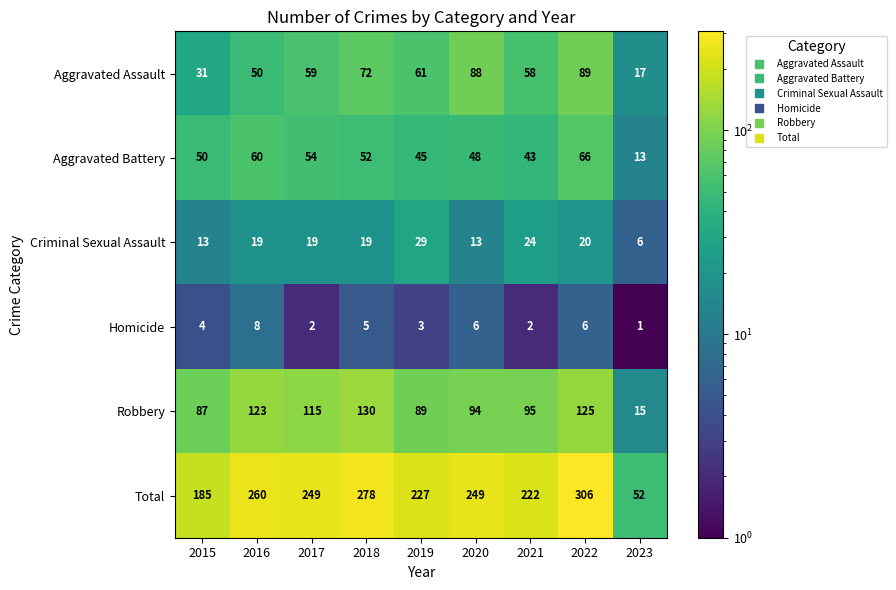

At which category is the sum across all series the highest?

2022